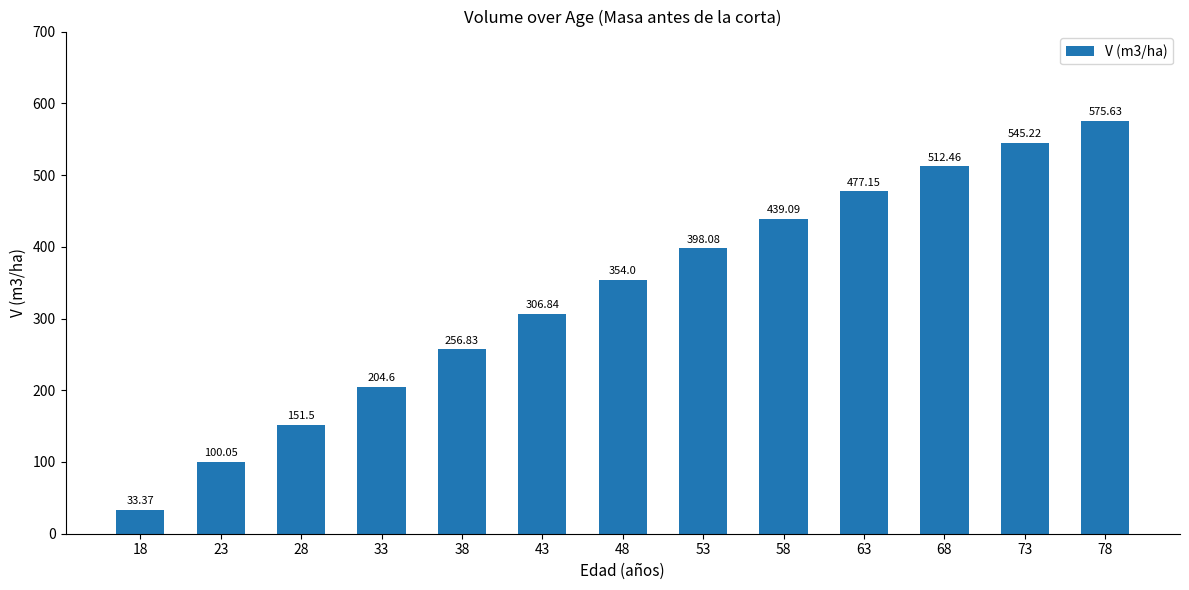

Between 23 and 78, which is larger?

78